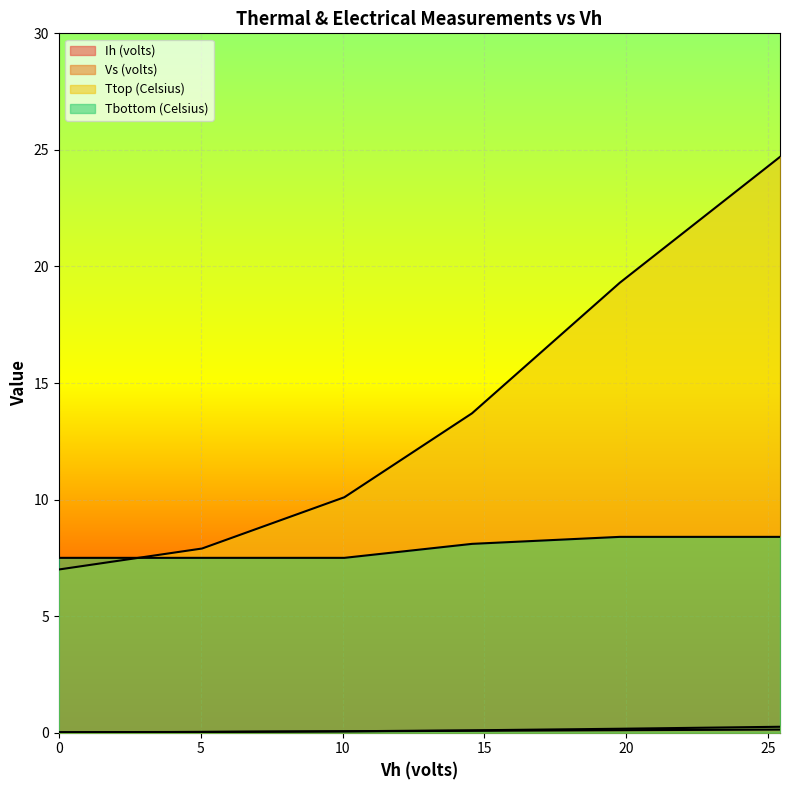

At which label does Ih (volts) reach its peak?

25.42